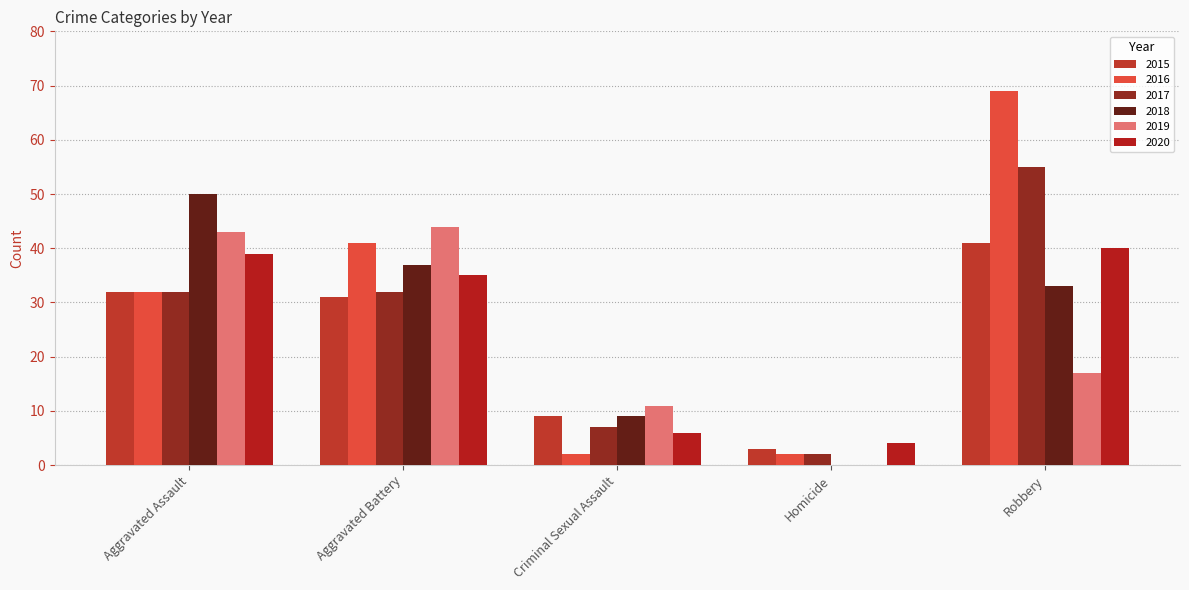

What are all the series names shown in the legend?

2015, 2016, 2017, 2018, 2019, 2020